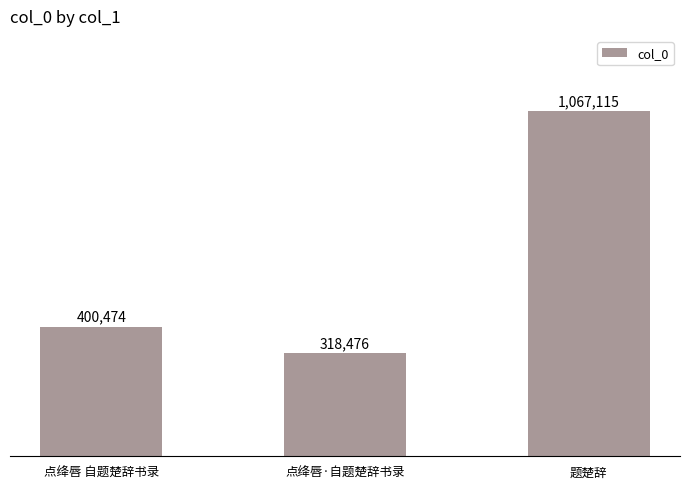

Are the bars horizontal?

No